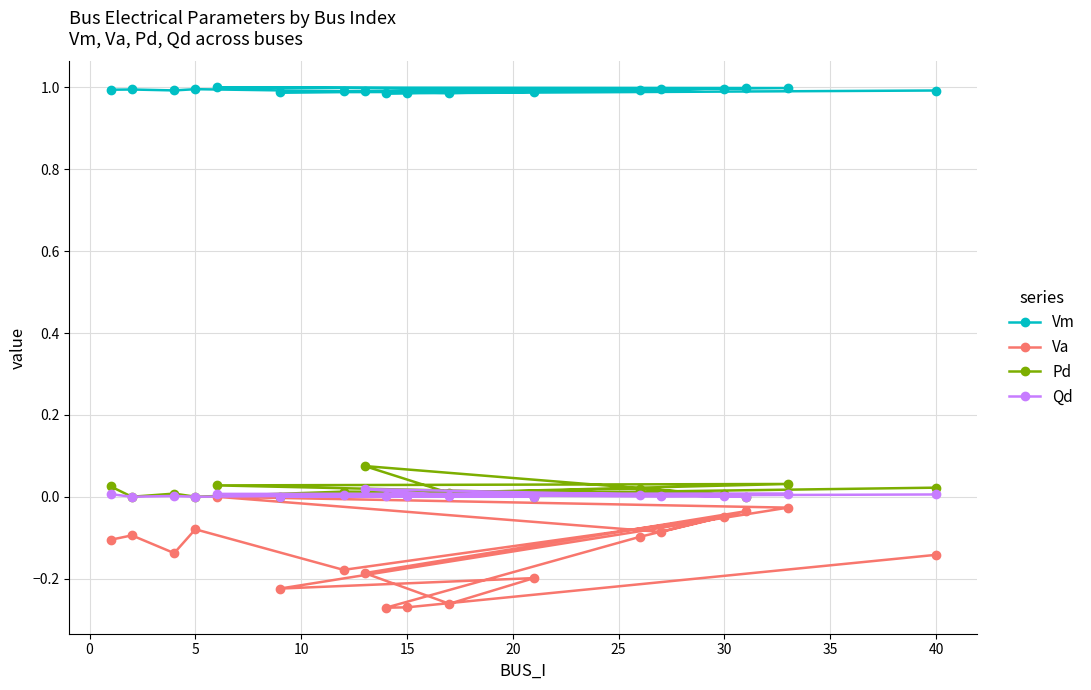

In Vm, how many points are higher than both neighbors (excluding endpoints)?

6